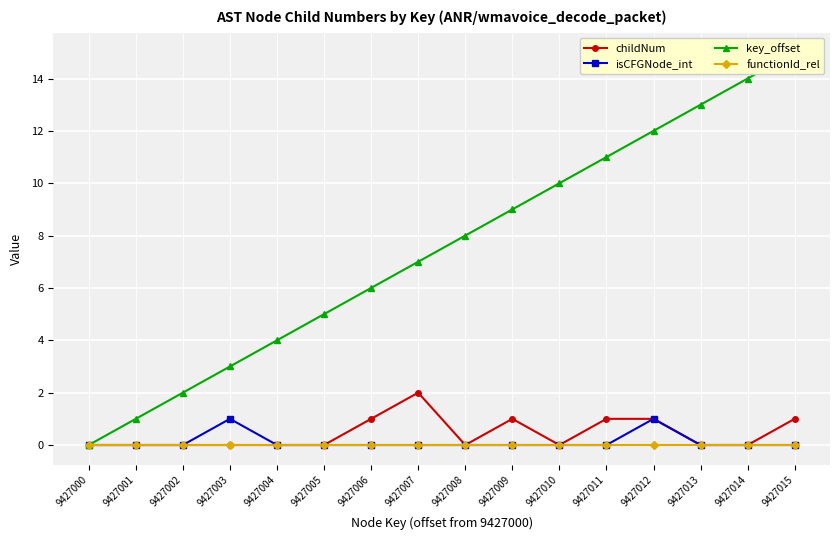

At 9427014, list the series in order from largest to smallest.

key_offset, childNum, isCFGNode_int, functionId_rel